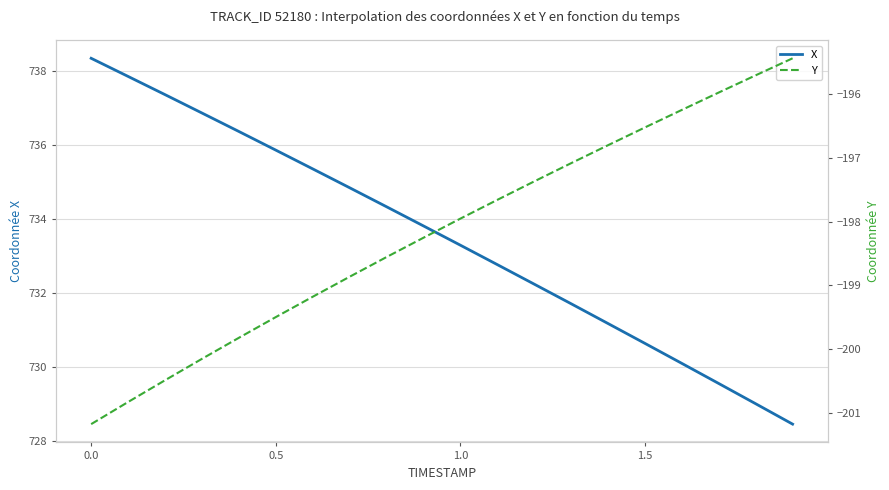

Which series has the widest spread of values?

X